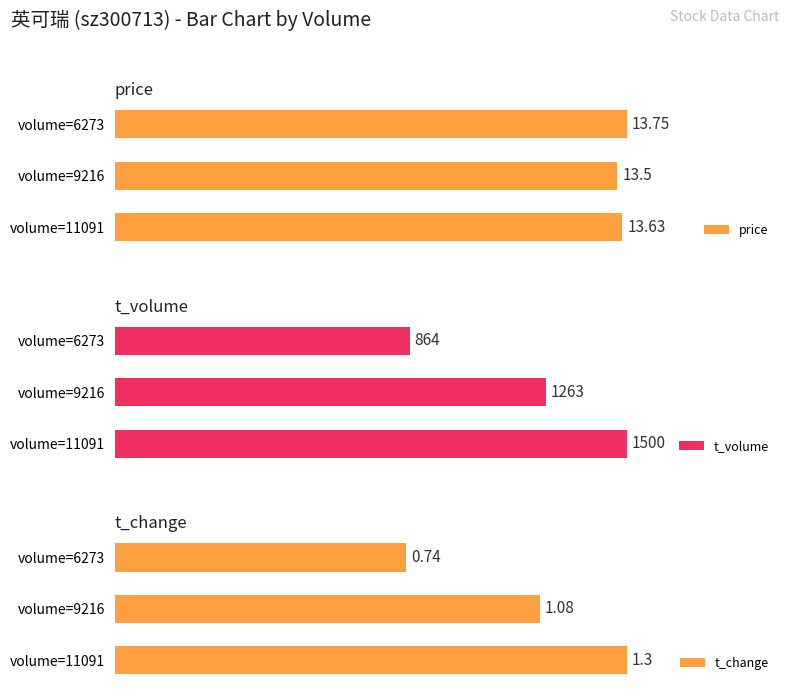

Is the value of t_volume at 0 greater than the value of price at 1?

Yes